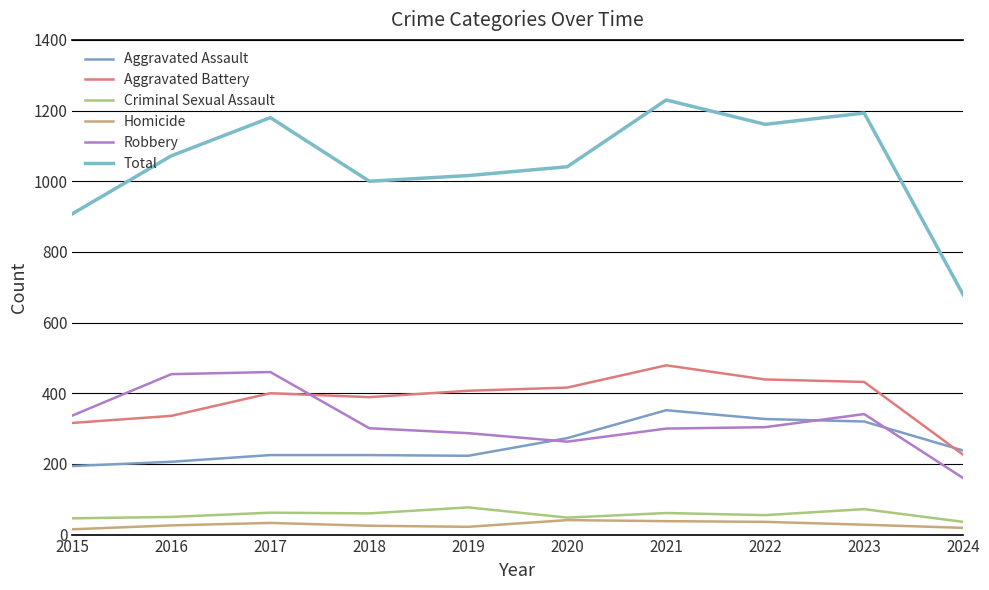

What are all the series names shown in the legend?

Aggravated Assault, Aggravated Battery, Criminal Sexual Assault, Homicide, Robbery, Total